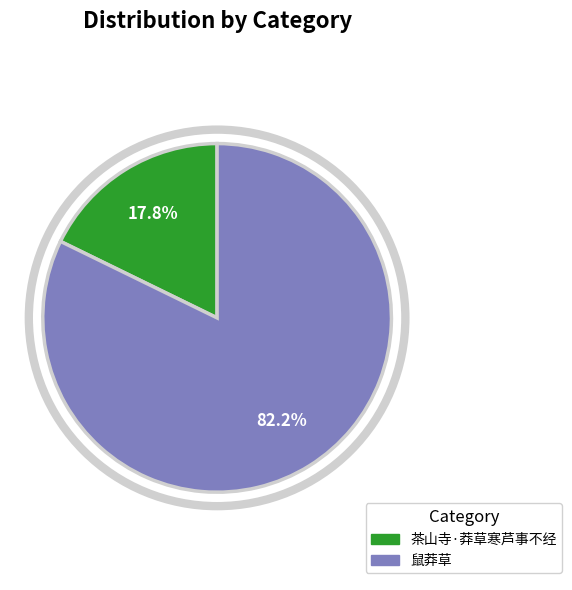

What is the ratio of the value at 鼠莽草 to the value at 茶山寺·莽草寒芦事不经?

4.6